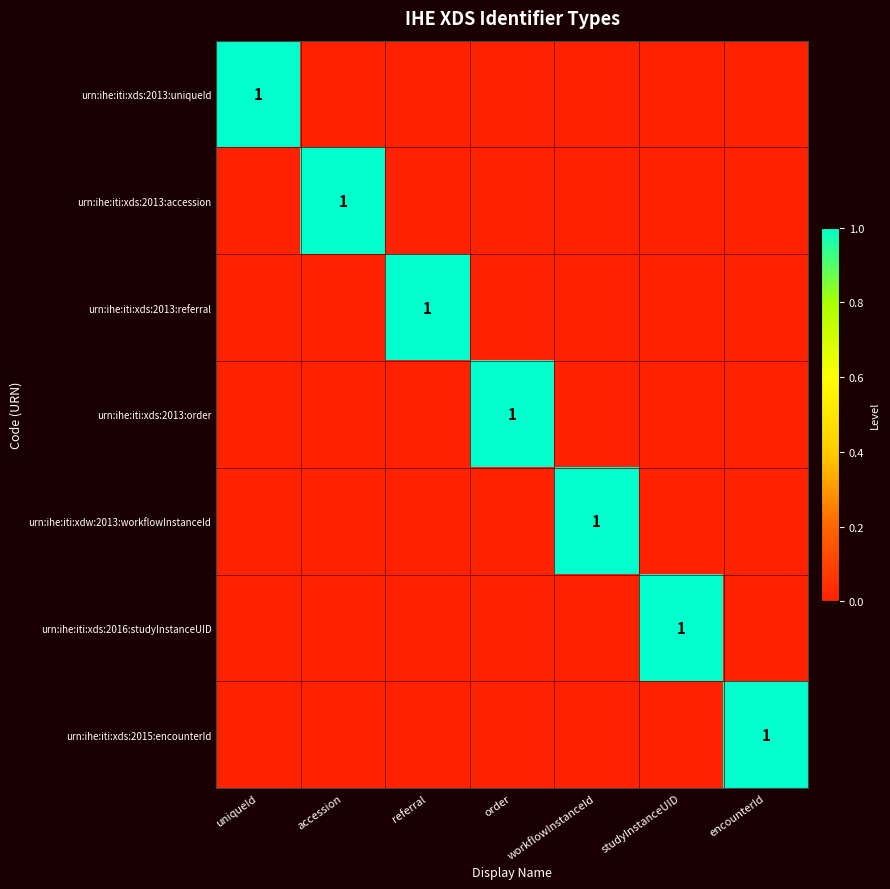

Rank the series at studyInstanceUID from highest to lowest value.

urn:ihe:iti:xds:2016:studyInstanceUID, urn:ihe:iti:xds:2013:uniqueId, urn:ihe:iti:xds:2013:accession, urn:ihe:iti:xds:2013:referral, urn:ihe:iti:xds:2013:order, urn:ihe:iti:xdw:2013:workflowInstanceId, urn:ihe:iti:xds:2015:encounterId